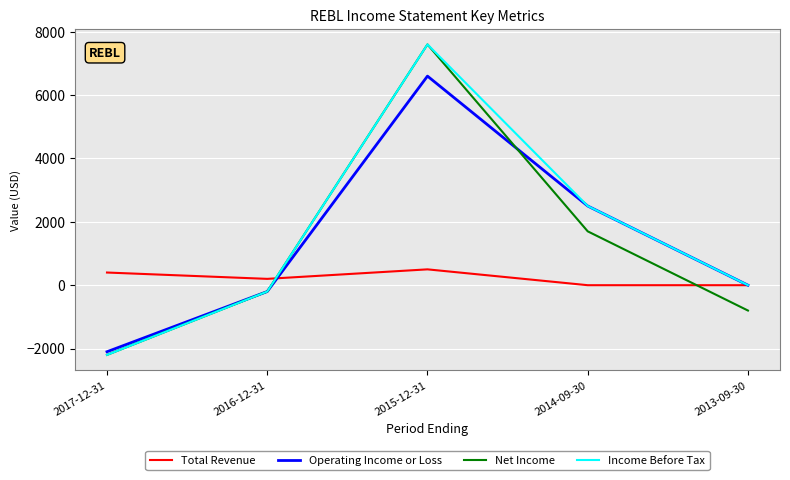

Where do Total Revenue and Income Before Tax first cross each other?

2016-12-31 and 2015-12-31